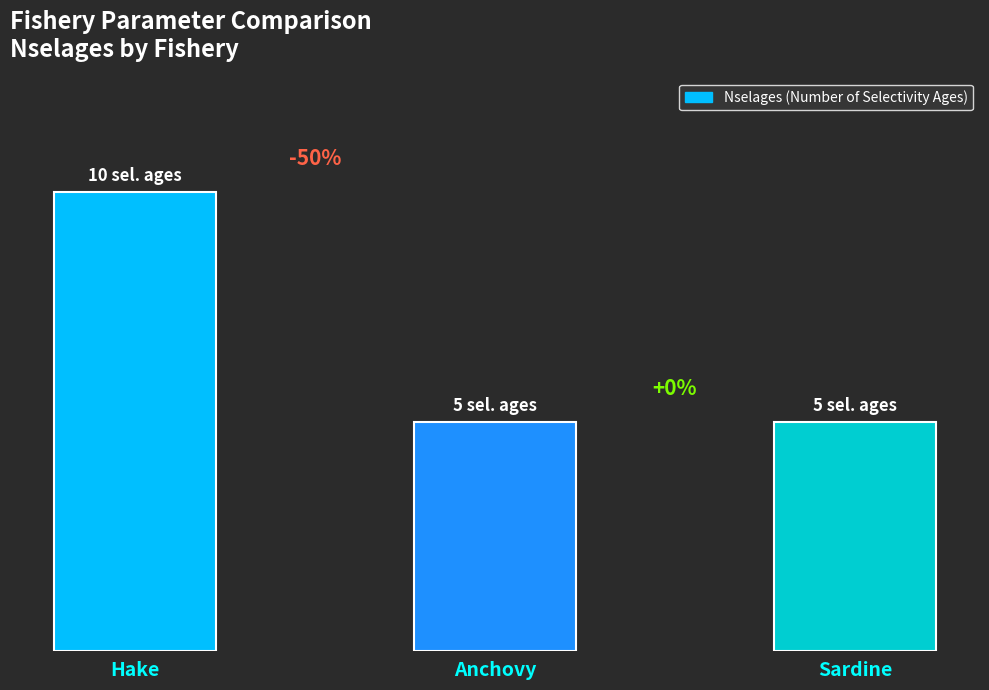

What is the ratio of the value at Sardine to the value at Hake?

0.5